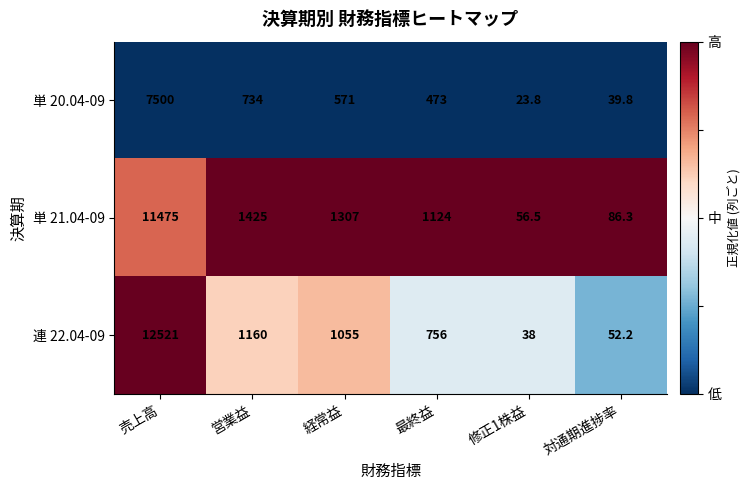

How many categories are shown in the chart?

6